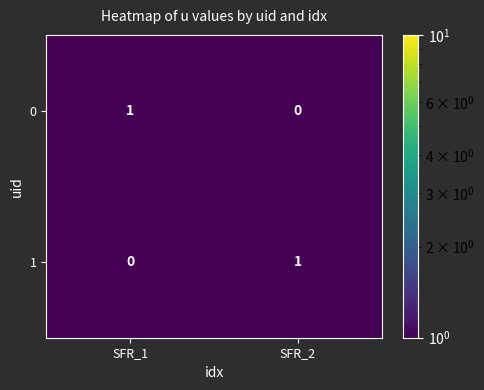

The value of 0 at SFR_1 is 1. True or false?

True